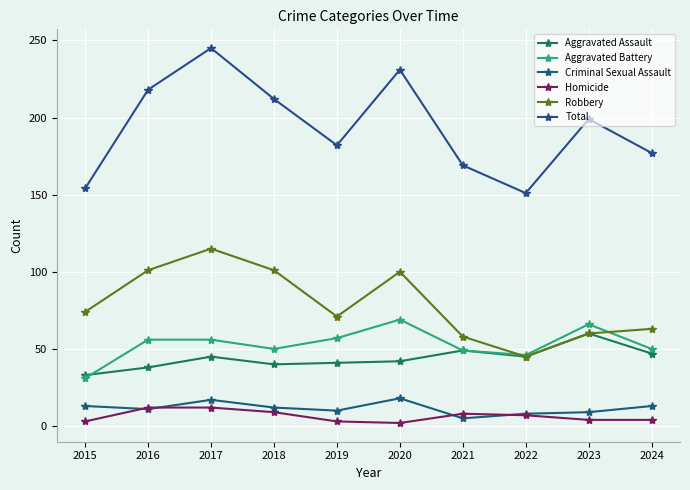

At which category does Robbery reach its first local valley?

2019